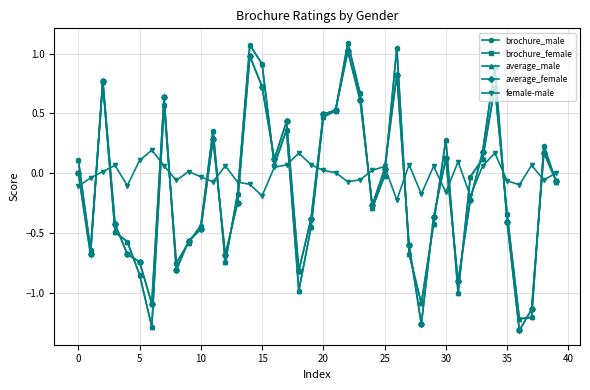

Which series has the largest total across all categories?

female-male